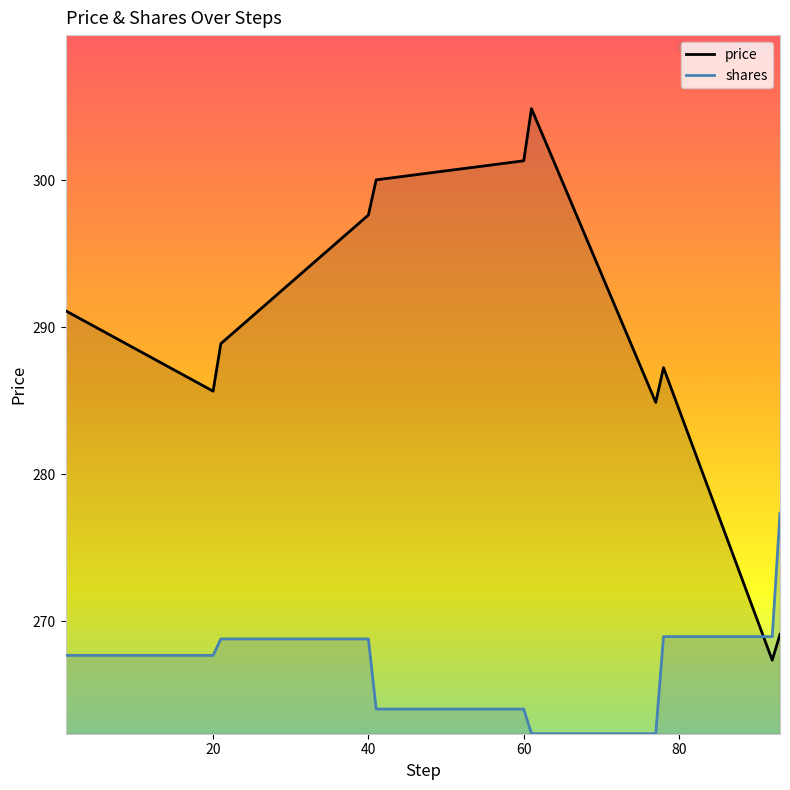

What are all the series names shown in the legend?

price, shares